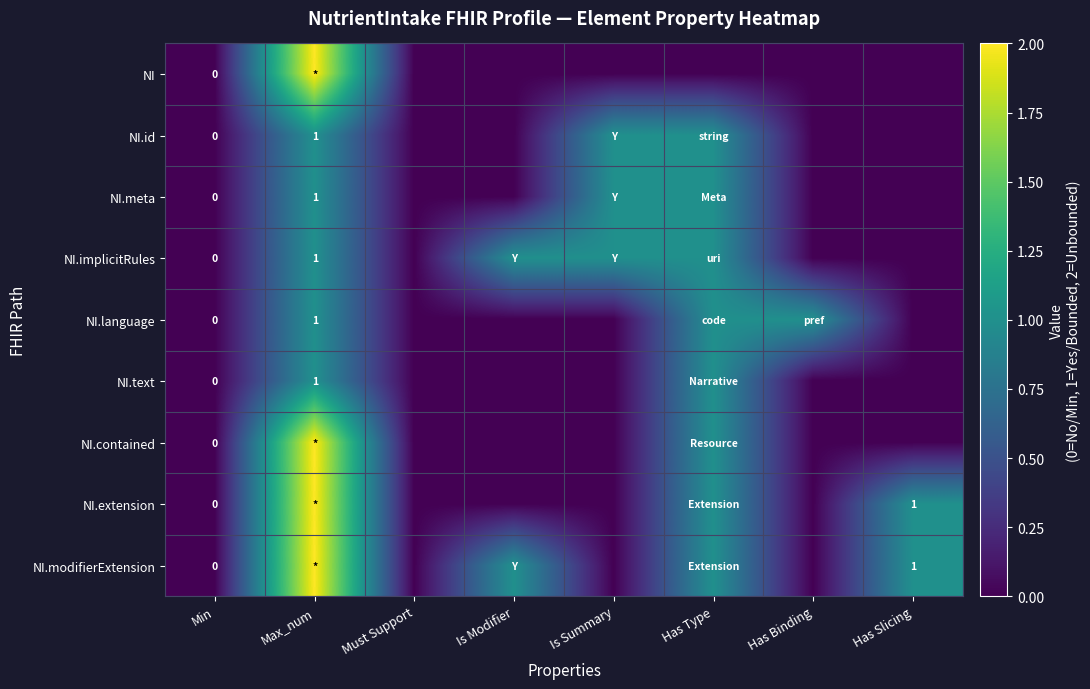

List the labels in order of NI.text value, largest first.

Max_num, Has Type, Min, Must Support, Is Modifier, Is Summary, Has Binding, Has Slicing